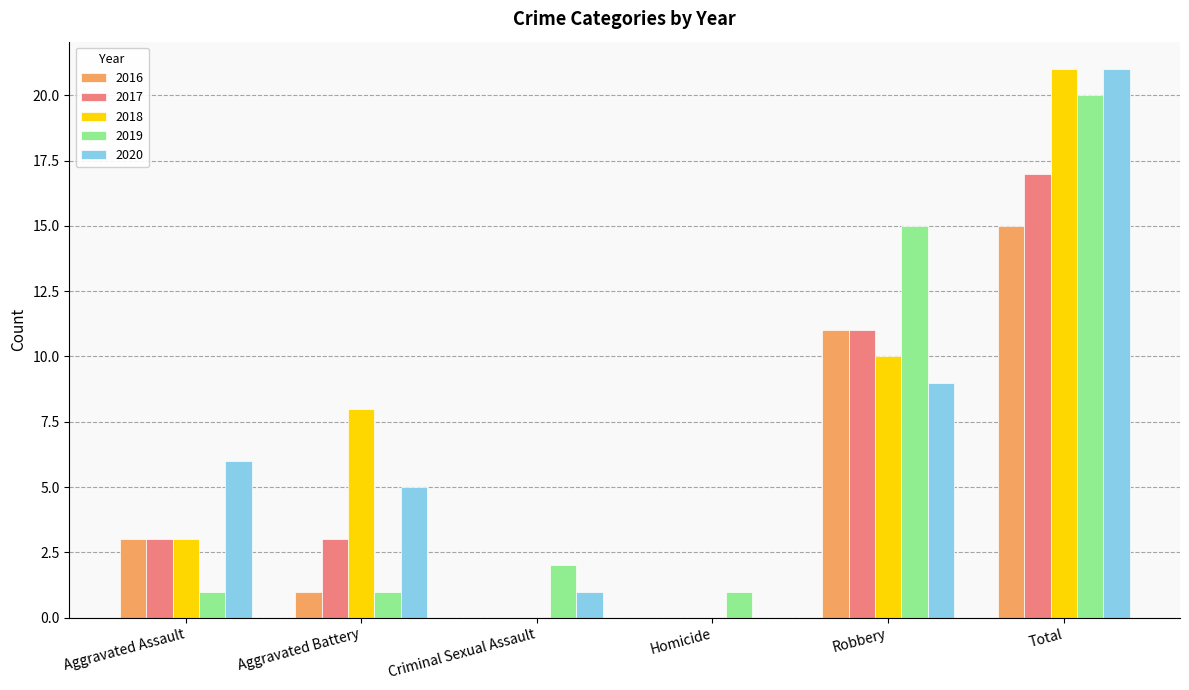

At which category is the sum across all series the highest?

Total